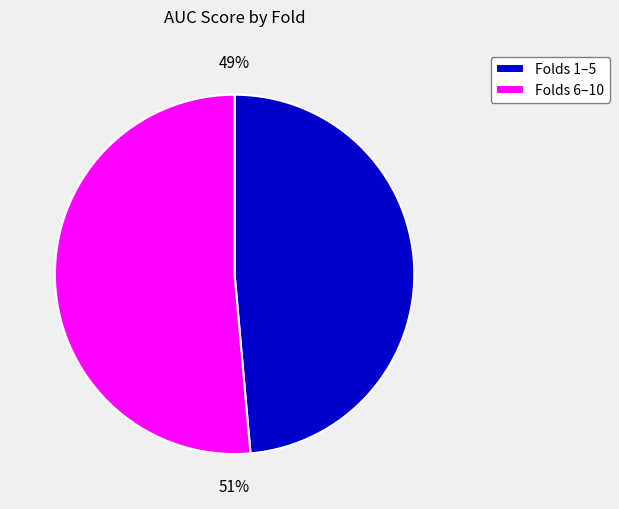

Does Folds 6–10 represent more than half of the total?

Yes